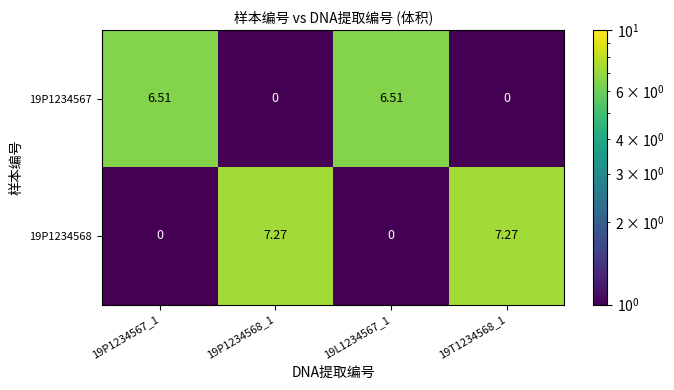

Is the value of 19P1234568 at 19T1234568_1 greater than the value of 19P1234567 at 19L1234567_1?

Yes